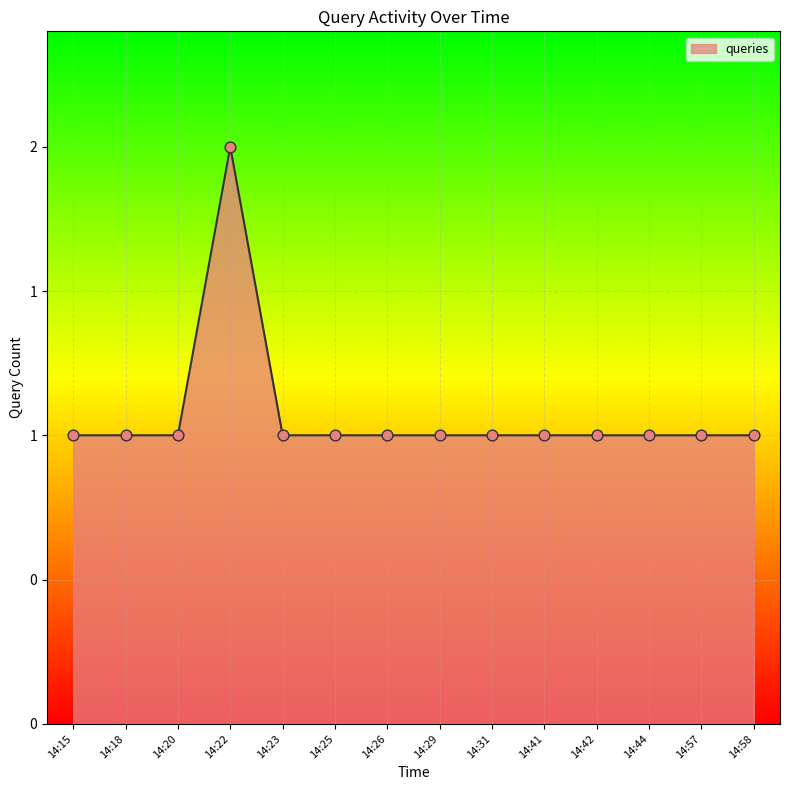

What is the ratio of the value at 14:18 to the value at 14:26?

1.0